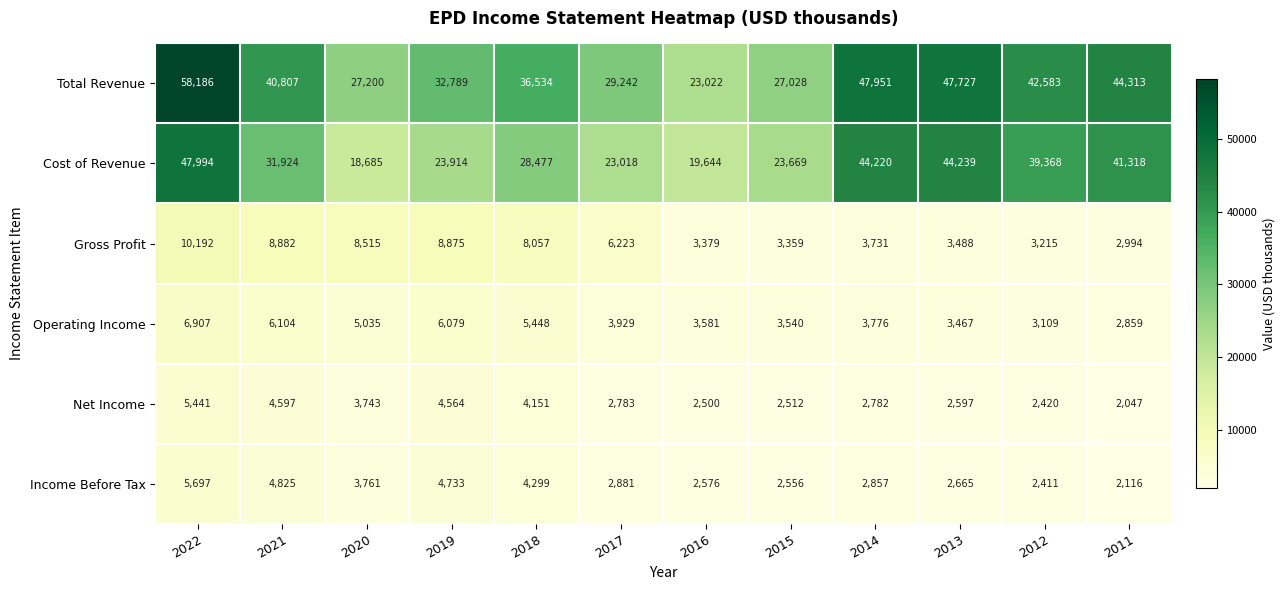

Which category has the lowest value in the Total Revenue series?

2016